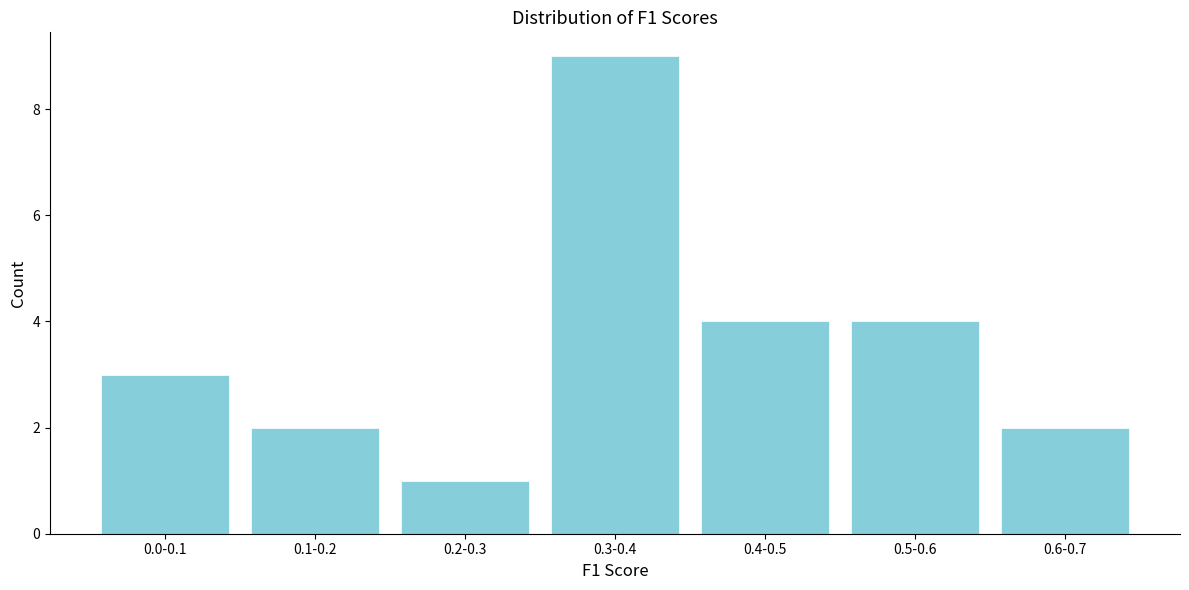

Reading left to right, what are all the values shown in this chart?

3	2	1	9	4	4	2